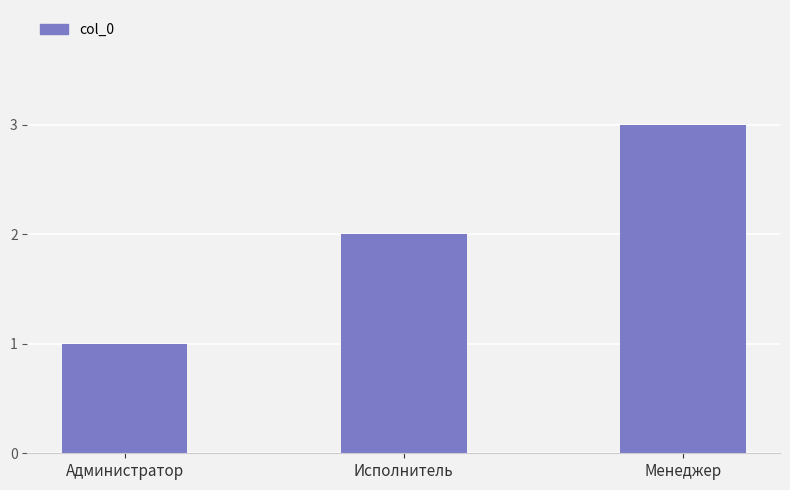

Rank the categories by value from lowest to highest.

Администратор, Исполнитель, Менеджер